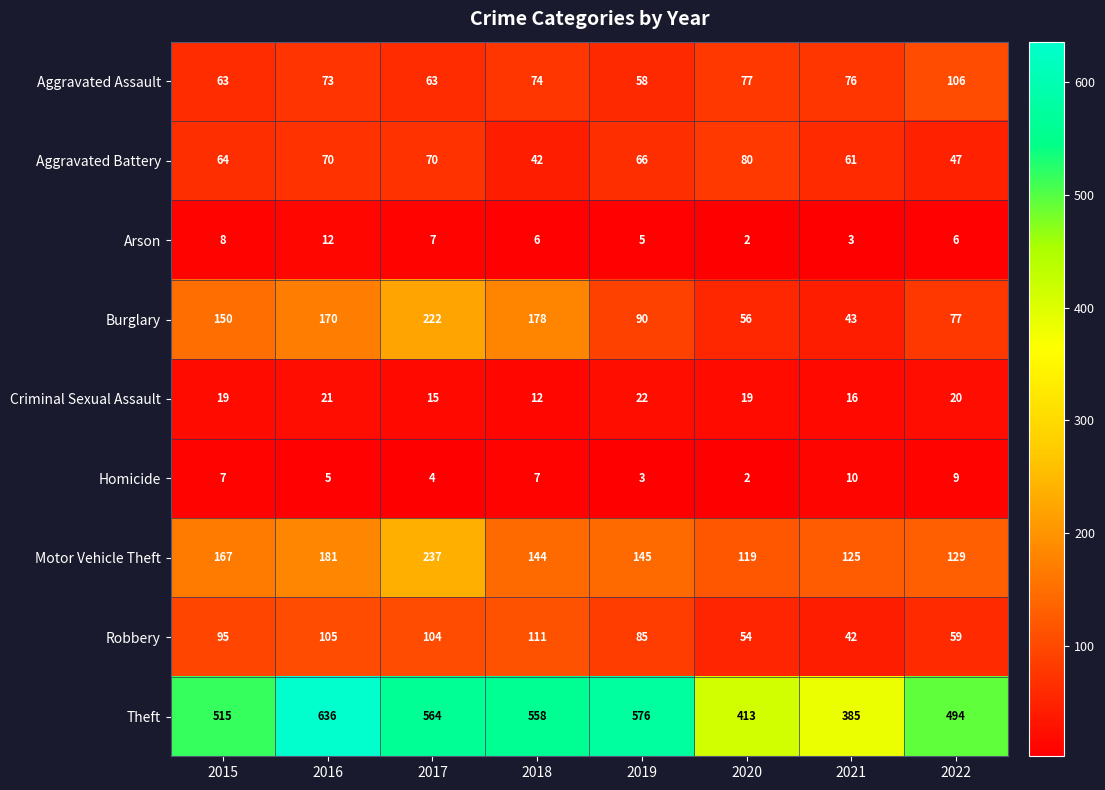

What is the spread (max minus min) of values at 2019?

573